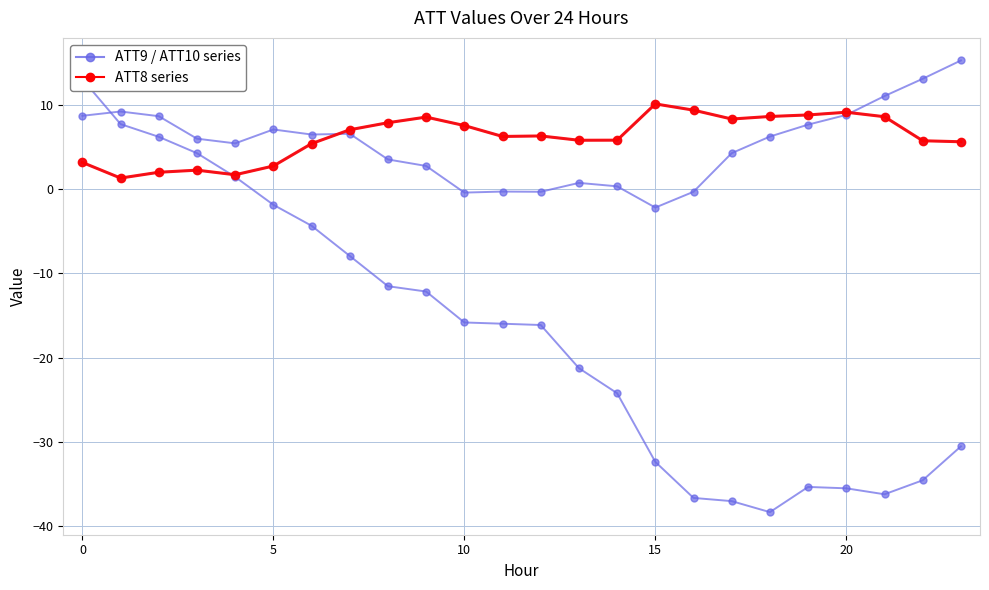

What is the value of the ATT8 (highlight) point at the 10th from the left?

8.6